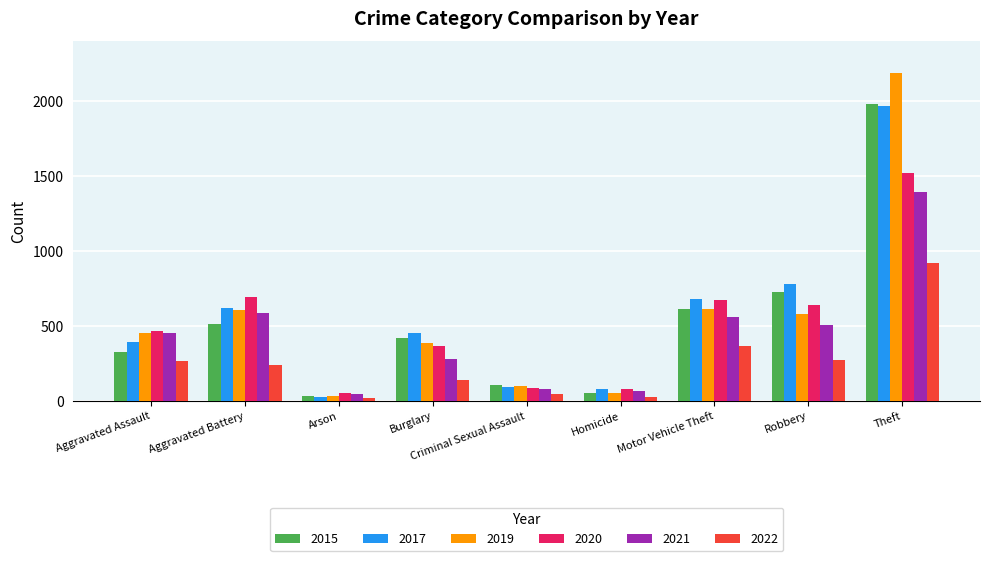

What is the average value of the 2020 series?

509